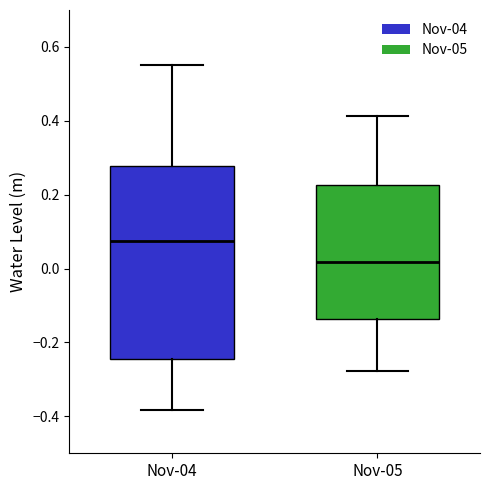

Reading left to right, transcribe this box plot: for each box, give where its median line is, the range the box spans, and where its two whiskers end, as read against the y-axis. The values are not printed on the chart, so give them approximately, as read against the axis.

Nov-04: median 0.08, box -0.24 to 0.28, whiskers -0.38 to 0.56
Nov-05: median 0.02, box -0.14 to 0.22, whiskers -0.28 to 0.42